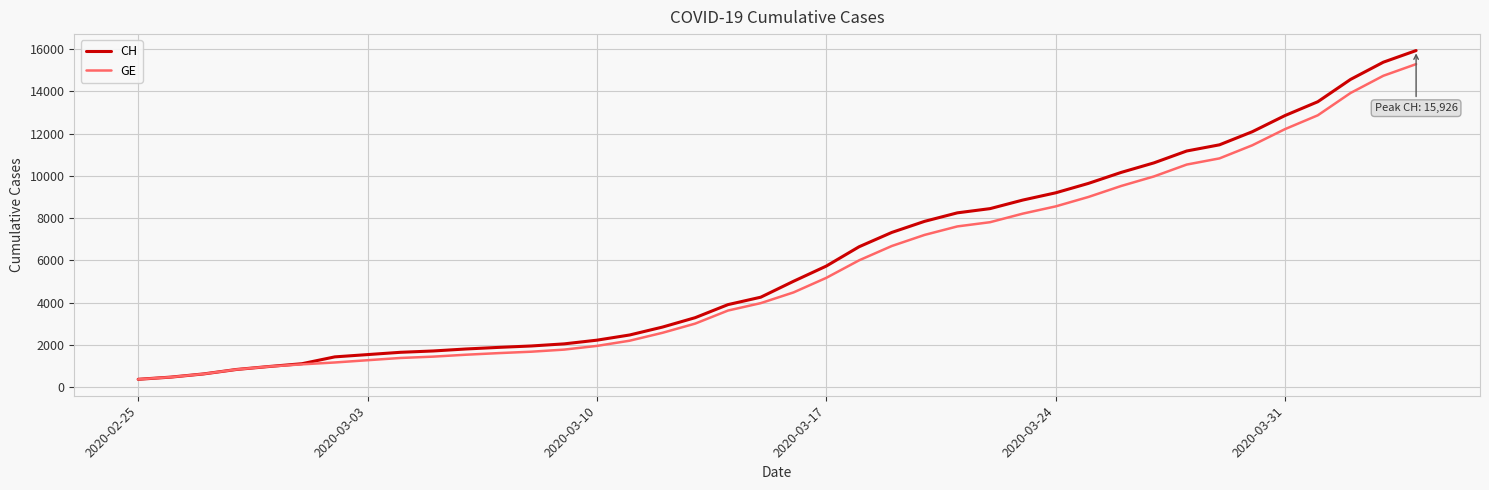

Which series has the largest range (max minus min)?

CH